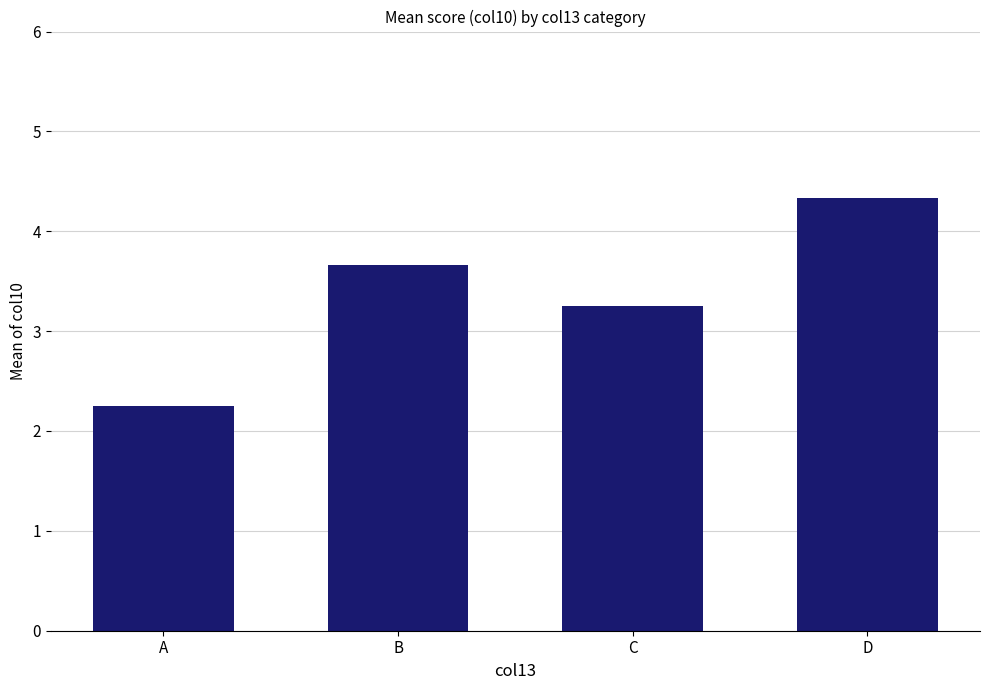

What is the maximum value shown in the chart?

4.3